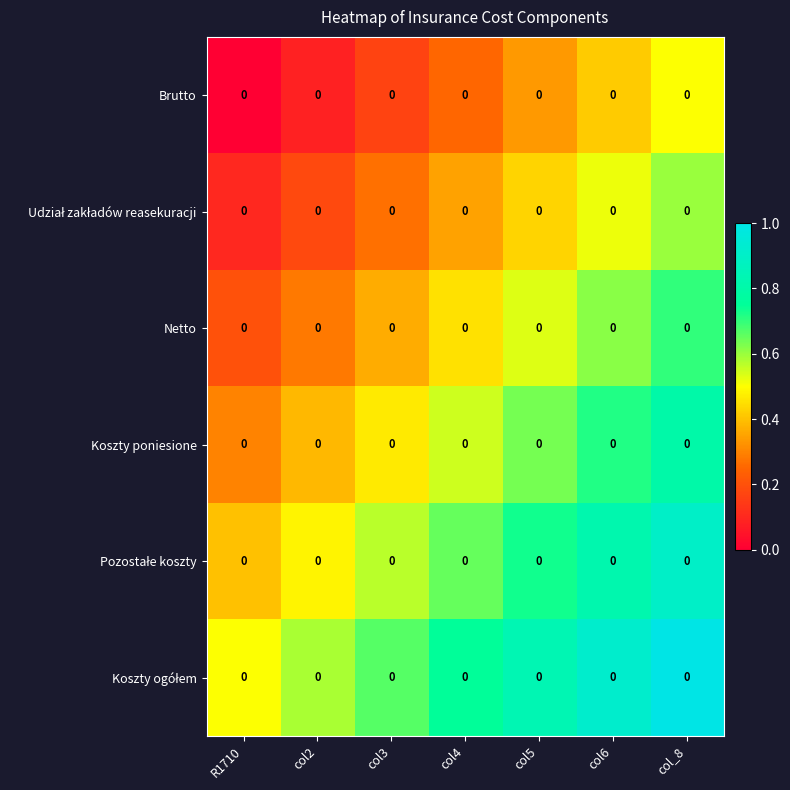

Rank the categories by Koszty poniesione value from lowest to highest.

R1710, col2, col3, col4, col5, col6, col_8